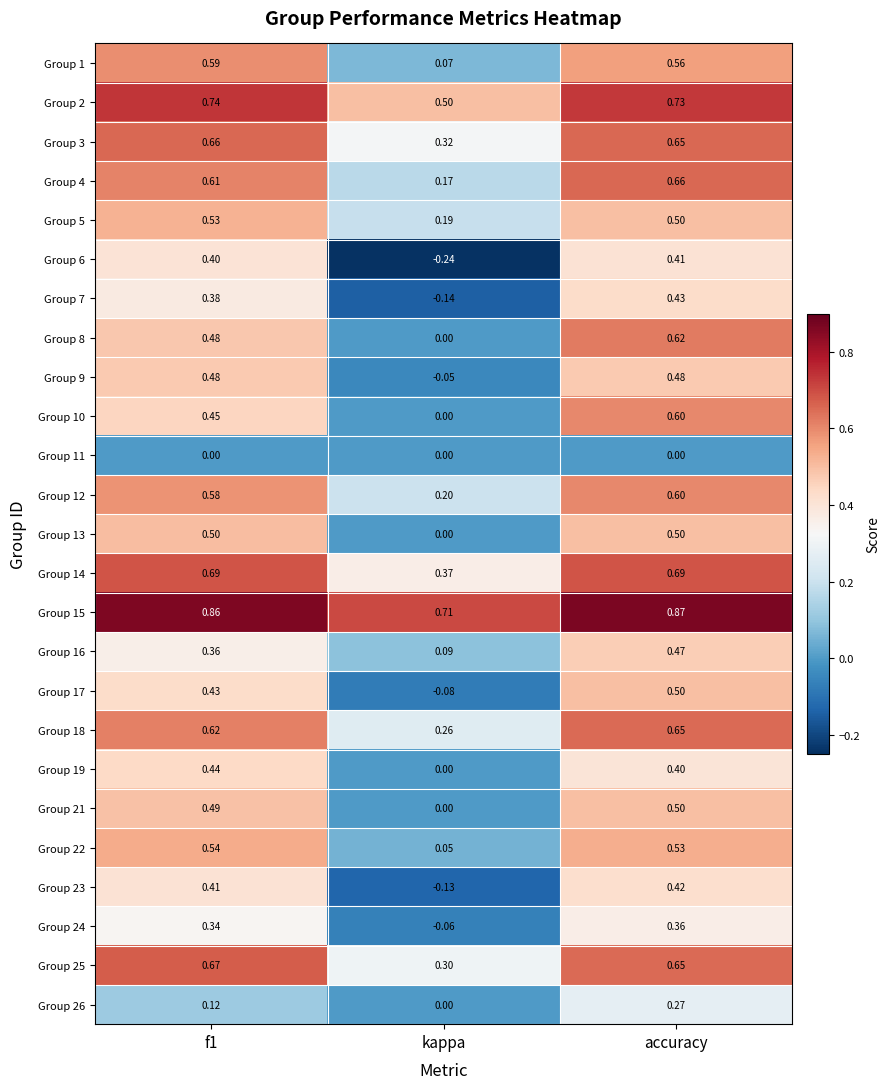

Where is Group 5 nearest to the value 0?

kappa